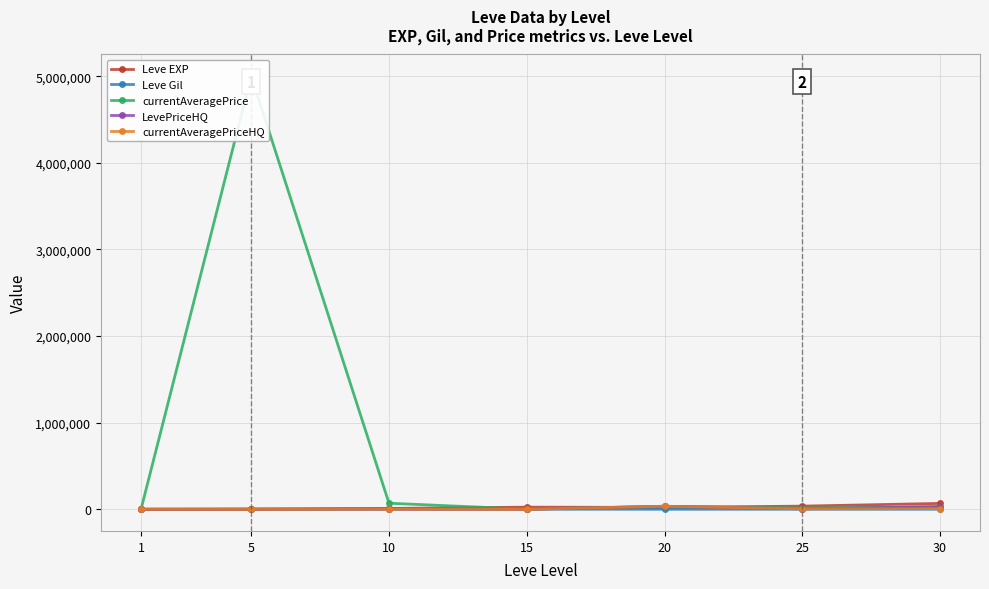

At which category is the sum across all series the highest?

5